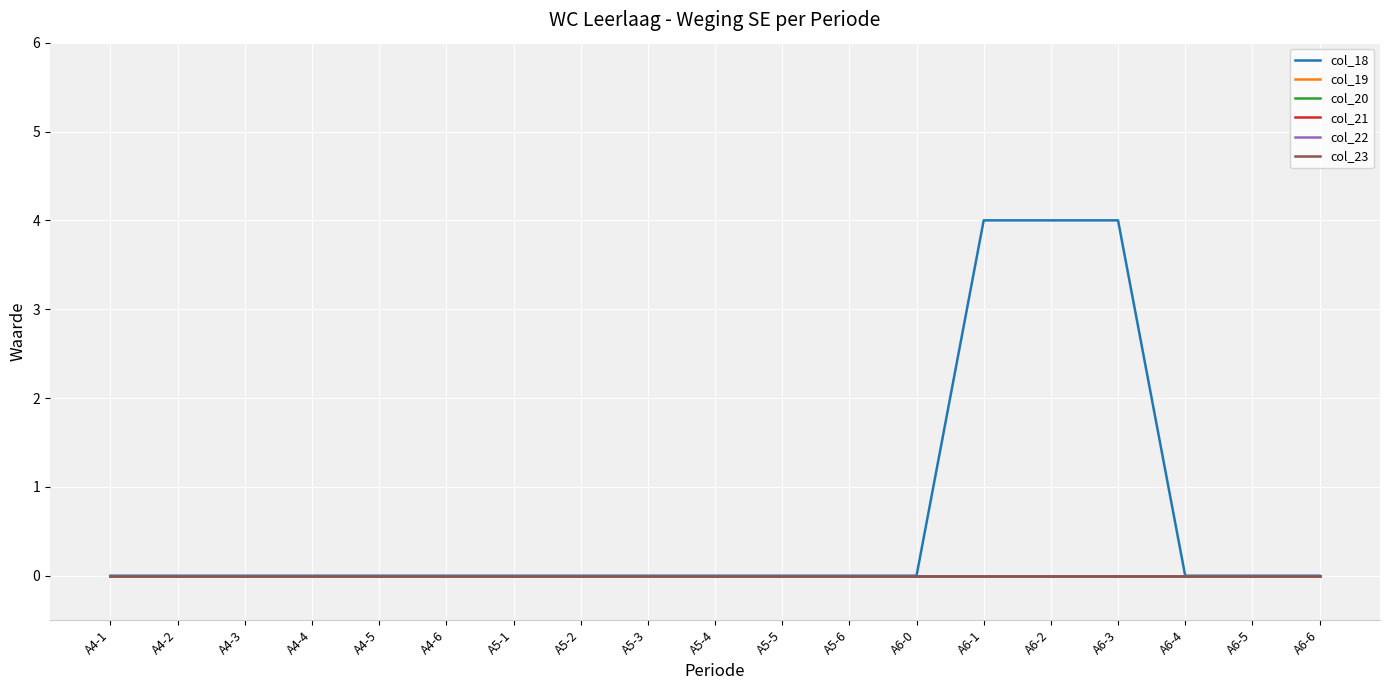

Does the chart have visible grid lines?

Yes